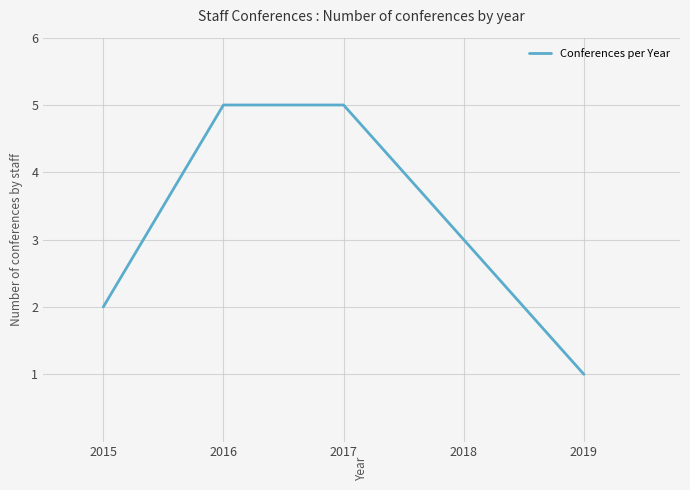

What is the change in value from 2015 to 2018?

+1